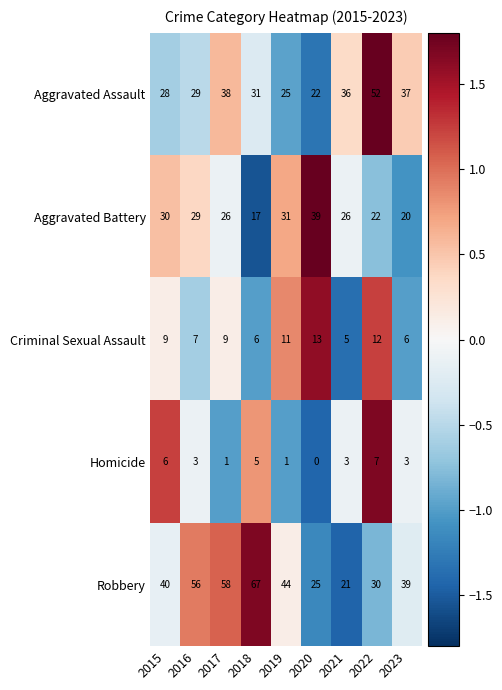

What is the total value across all series at 2020?

99